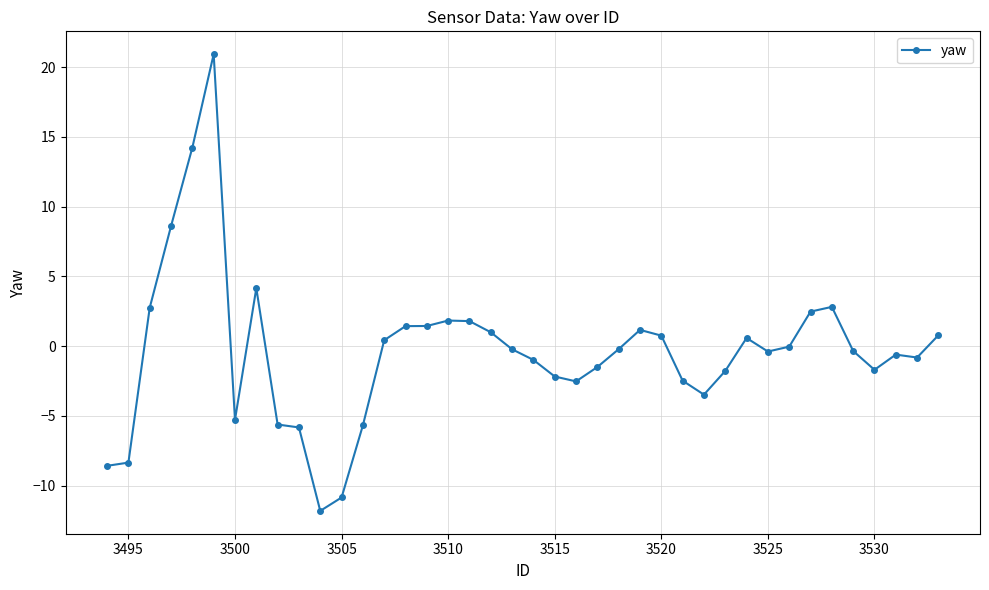

True or false: there are more than 2 points higher than both neighbors.

True